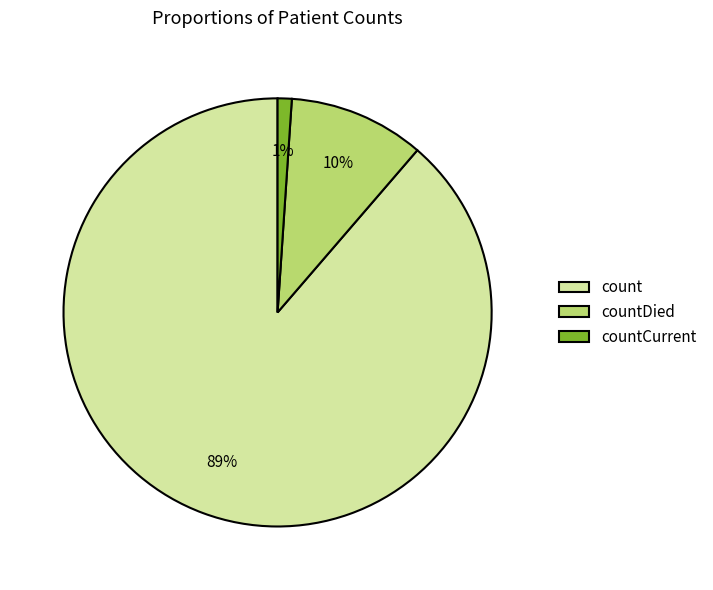

To the nearest percent, what is the difference between the largest and smallest slice percentages?

88%